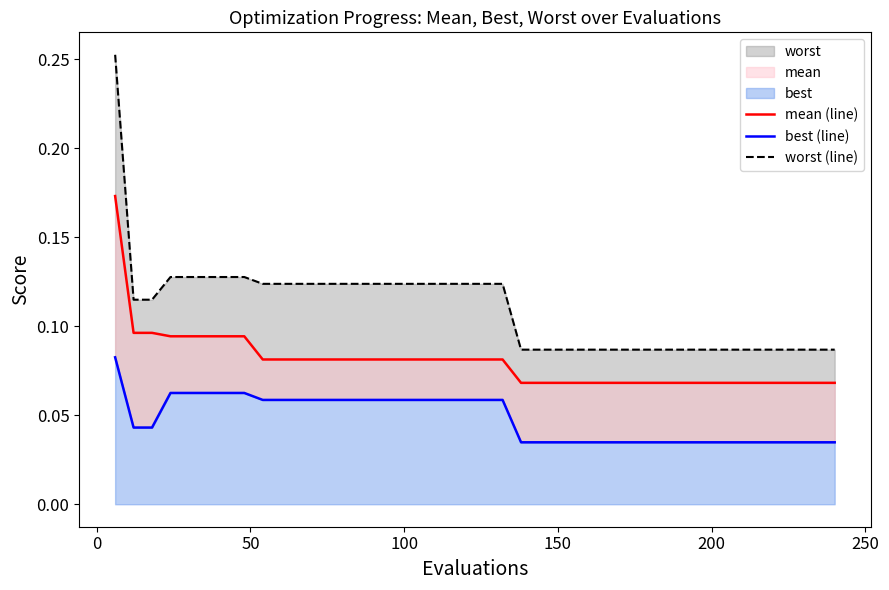

The mean (line) series shows 0.1 at 0. True or false?

False